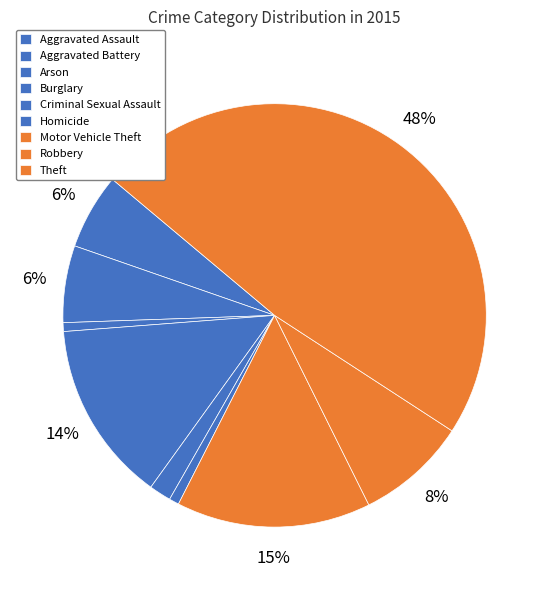

What is the change in value from Aggravated Assault to Theft?

+504